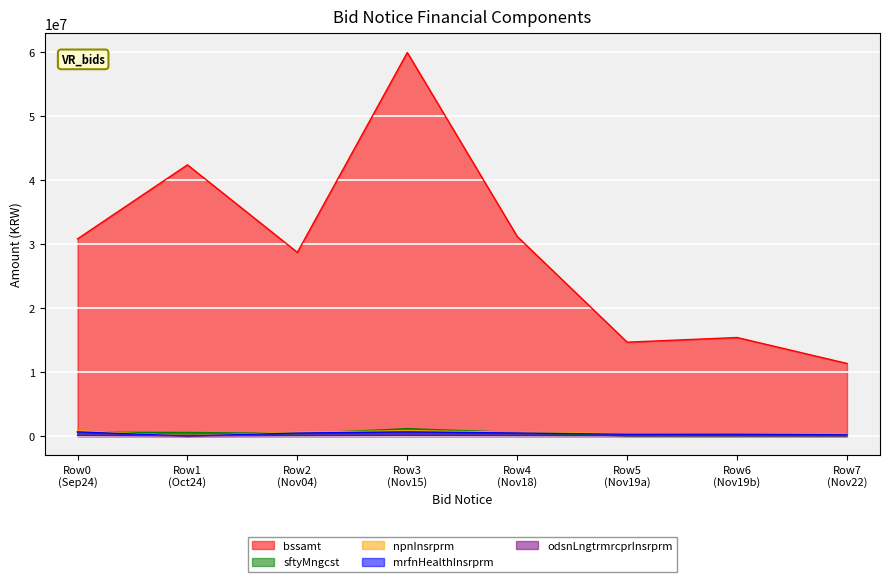

Which series has the largest range (max minus min)?

bssamt